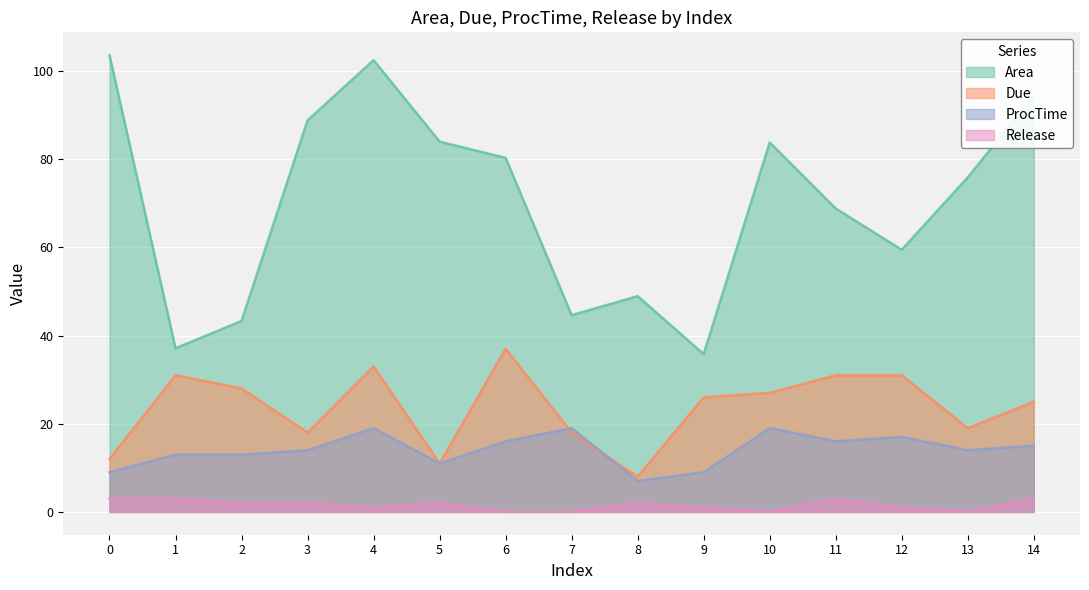

Which series has the largest range (max minus min)?

Area